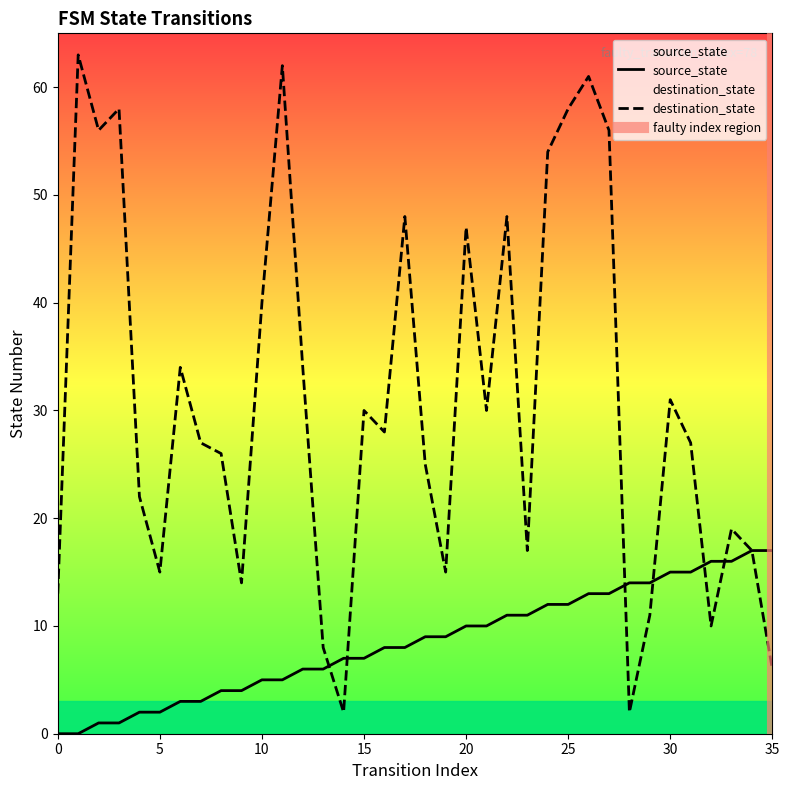

Reading left to right, transcribe all the data shown in this chart.

source_state: 0=0	1=0	2=1	3=1	4=2	5=2	6=3	7=3	8=4	9=4	10=5	11=5	12=6	13=6	14=7	15=7	16=8	17=8	18=9	19=9	20=10	21=10	22=11	23=11	24=12	25=12	26=13	27=13	28=14	29=14	30=15	31=15	32=16	33=16	34=17	35=17
destination_state: 0=13	1=63	2=56	3=58	4=22	5=15	6=34	7=27	8=26	9=14	10=40	11=62	12=34	13=8	14=2	15=30	16=28	17=48	18=25	19=15	20=47	21=30	22=48	23=17	24=54	25=58	26=61	27=56	28=2	29=11	30=31	31=27	32=10	33=19	34=17	35=6